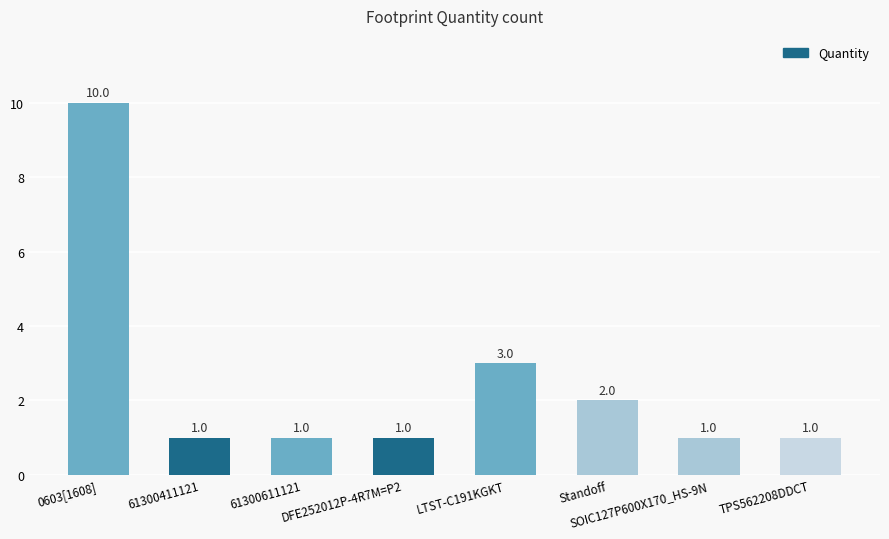

What is the change in value from 0603[1608] to 61300411121?

-9